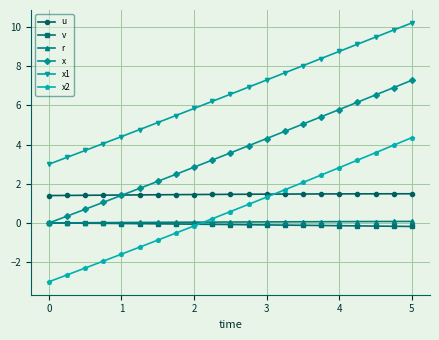

True or false: x and x2 cross at least once.

False